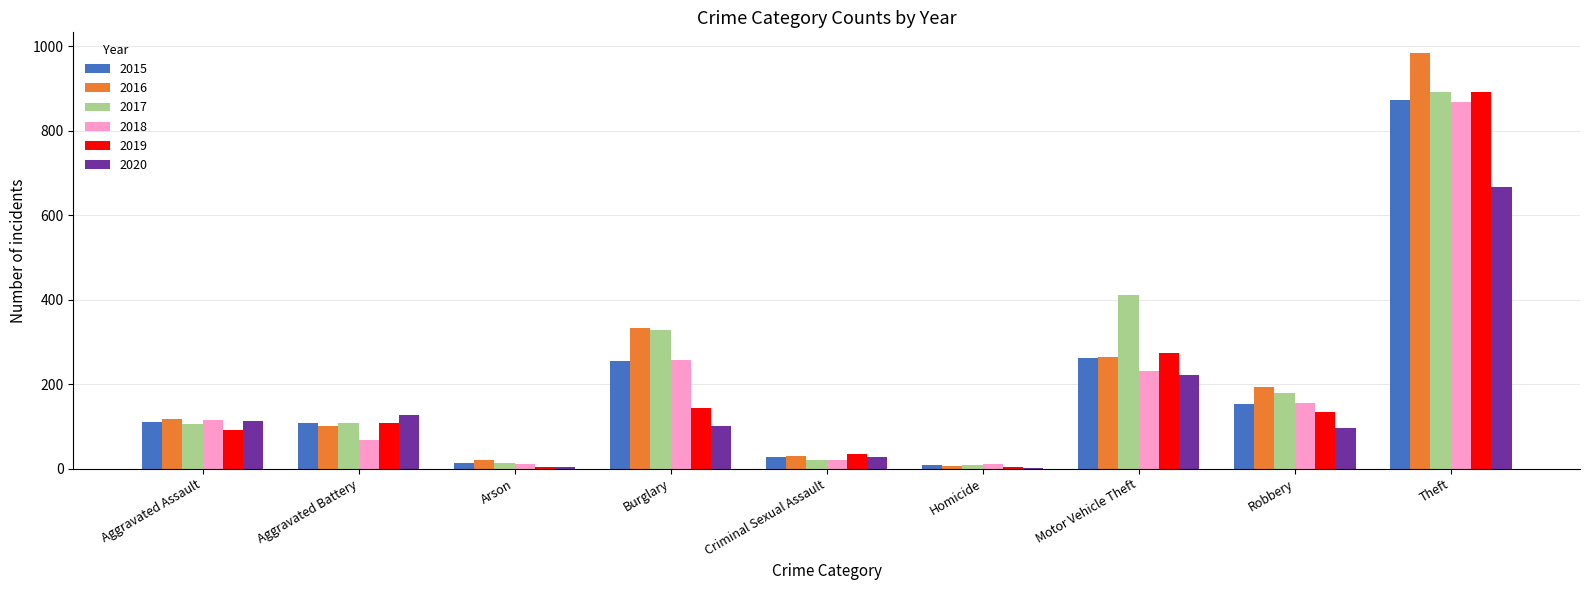

What is the difference between the 2016 values at Arson and Aggravated Battery?

82